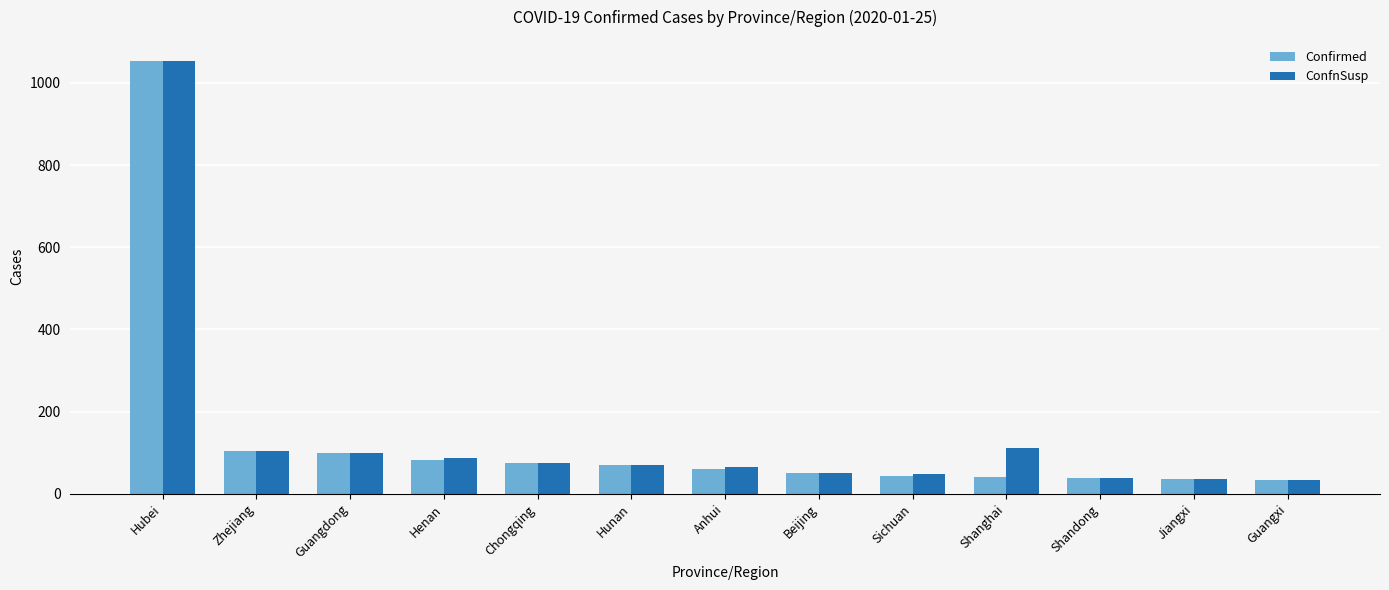

At how many categories does at least one series exceed 304?

1